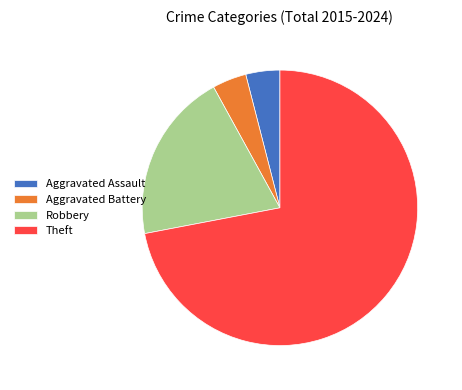

Which has a higher value, Robbery or Theft?

Theft